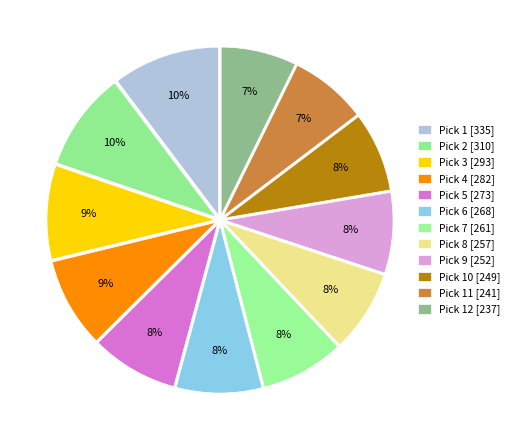

What is the largest slice in the pie chart?

Pick 1